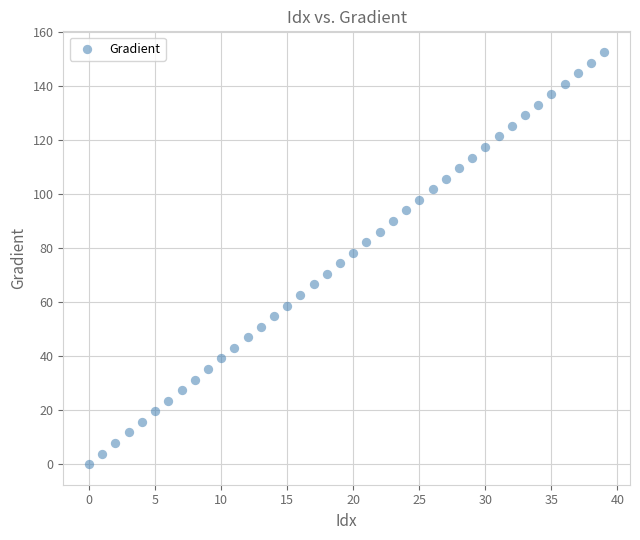

What is the range of Y values (max minus min)?

152.6